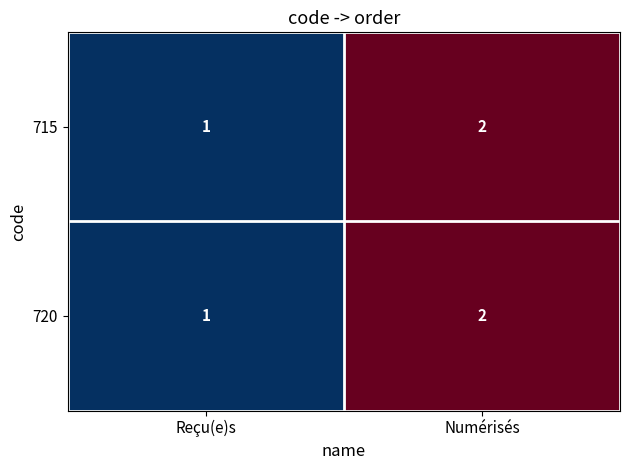

Is the value of 720 at Numérisés greater than the value of 715 at Reçu(e)s?

Yes